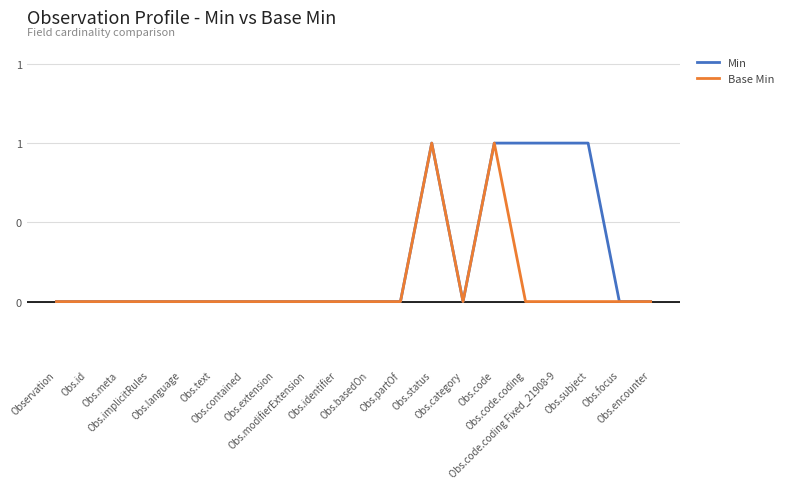

What are all the series names shown in the legend?

Min, Base Min